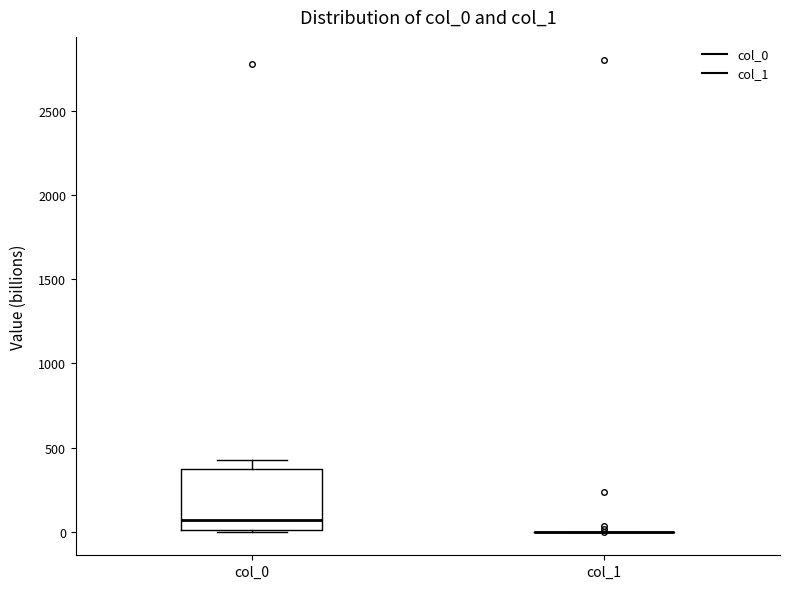

Reading left to right, read every box against the y-axis: the position of its median line, the range the box covers, and the ends of its whiskers. The values are not printed on the chart, so give them approximately, as read against the axis.

col_0: median 50, box 0 to 350, whiskers 0 to 450
col_1: box collapsed to a line at 0, whiskers 0 to 0